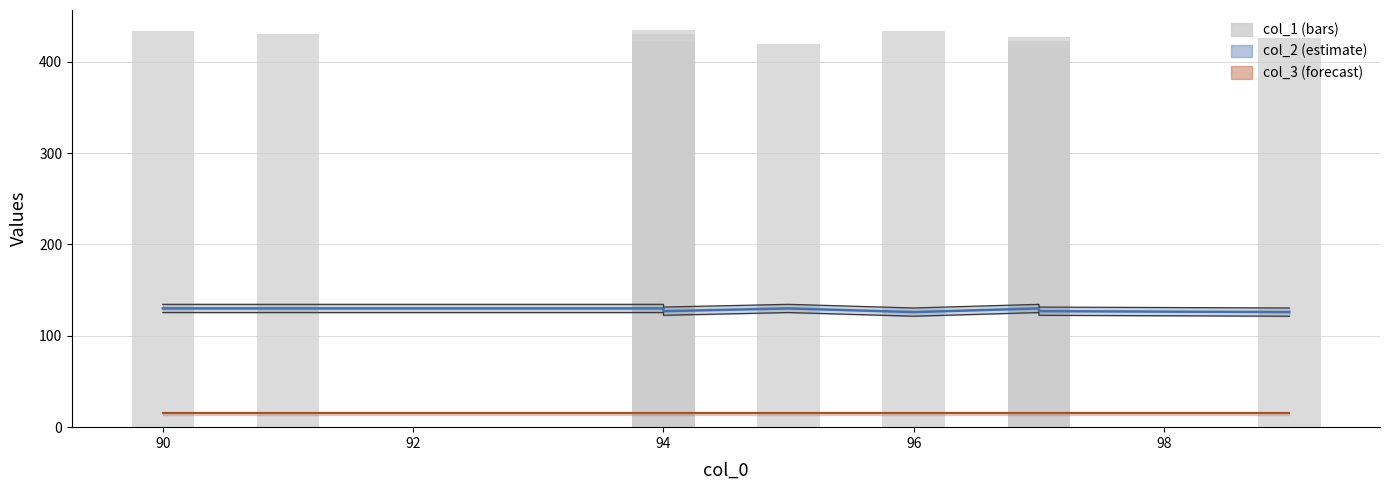

What is the average value?

427